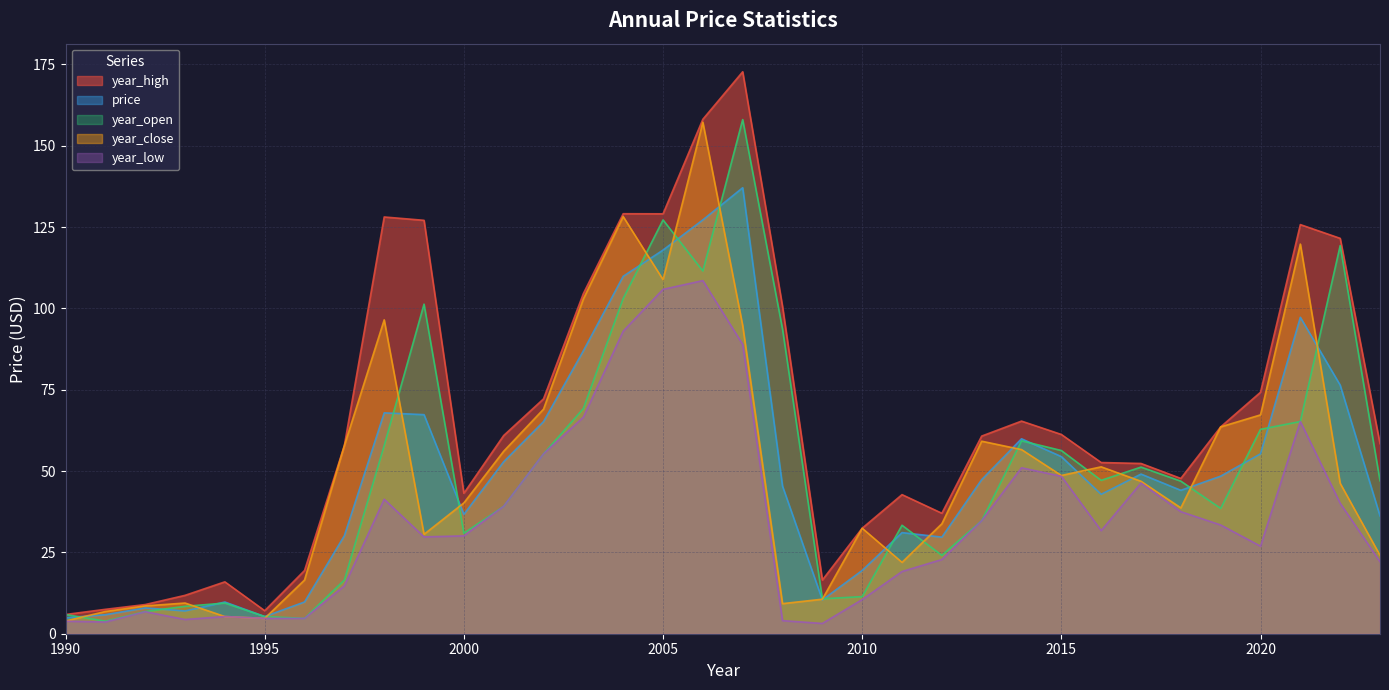

Reading left to right, transcribe all the data shown in this chart.

year_high: 2023=58.4	2022=121.5	2021=125.7	2020=74.2	2019=63.6	2018=47.7	2017=52.3	2016=52.6	2015=61.2	2014=65.3	2013=60.7	2012=37.0	2011=42.8	2010=32.4	2009=16.5	2008=100.6	2007=172.7	2006=158.1	2005=129.1	2004=129.1	2003=104.5	2002=72.2	2001=60.9	2000=43.2	1999=127.1	1998=128.1	1997=57.8	1996=19.4	1995=7.1	1994=15.9	1993=11.8	1992=9.0	1991=7.5	1990=5.9
price: 2023=36.2	2022=76.4	2021=97.2	2020=55.3	2019=48.4	2018=44.1	2017=49.1	2016=42.9	2015=54.4	2014=59.9	2013=47.4	2012=29.7	2011=31.1	2010=19.5	2009=10.4	2008=45.4	2007=137.1	2006=127.2	2005=117.9	2004=109.9	2003=87.0	2002=65.2	2001=52.9	2000=36.7	1999=67.3	1998=67.9	1997=30.1	1996=9.8	1995=5.3	1994=9.7	1993=7.0	1992=7.9	1991=5.8	1990=4.9
year_open: 2023=47.0	2022=119.3	2021=65.2	2020=62.8	2019=38.5	2018=46.9	2017=51.2	2016=47.1	2015=56.3	2014=59.3	2013=34.7	2012=24.1	2011=33.3	2010=11.4	2009=10.7	2008=93.6	2007=158.0	2006=111.5	2005=127.2	2004=103.0	2003=69.2	2002=55.3	2001=39.2	2000=30.9	1999=101.3	1998=57.8	1997=16.5	1996=4.7	1995=5.3	1994=9.4	1993=8.4	1992=6.8	1991=3.9	1990=5.9
year_close: 2023=24.1	2022=46.2	2021=119.8	2020=67.3	2019=63.6	2018=38.7	2017=46.9	2016=51.3	2015=48.6	2014=56.6	2013=59.2	2012=33.8	2011=21.9	2010=32.4	2009=10.6	2008=9.2	2007=94.7	2006=157.2	2005=108.8	2004=128.2	2003=102.9	2002=69.0	2001=56.1	2000=40.2	1999=30.5	1998=96.5	1997=57.8	1996=16.5	1995=4.7	1994=5.3	1993=9.4	1992=8.5	1991=6.8	1990=3.9
year_low: 2023=22.1	2022=40.1	2021=65.2	2020=26.9	2019=33.4	2018=37.5	2017=46.3	2016=31.7	2015=48.4	2014=51.0	2013=34.7	2012=22.8	2011=19.1	2010=10.5	2009=3.2	2008=4.0	2007=88.9	2006=108.5	2005=105.8	2004=93.0	2003=66.6	2002=55.3	2001=39.2	2000=30.1	1999=29.8	1998=41.3	1997=14.7	1996=4.7	1995=4.7	1994=5.3	1993=4.4	1992=6.8	1991=3.6	1990=3.8